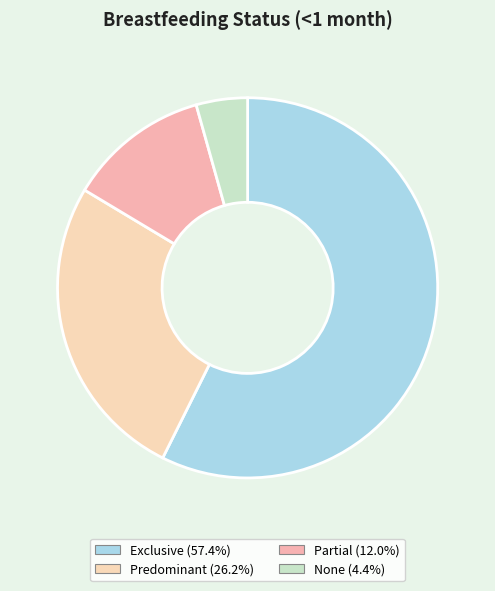

Does Exclusive account for over 50% of the chart?

Yes